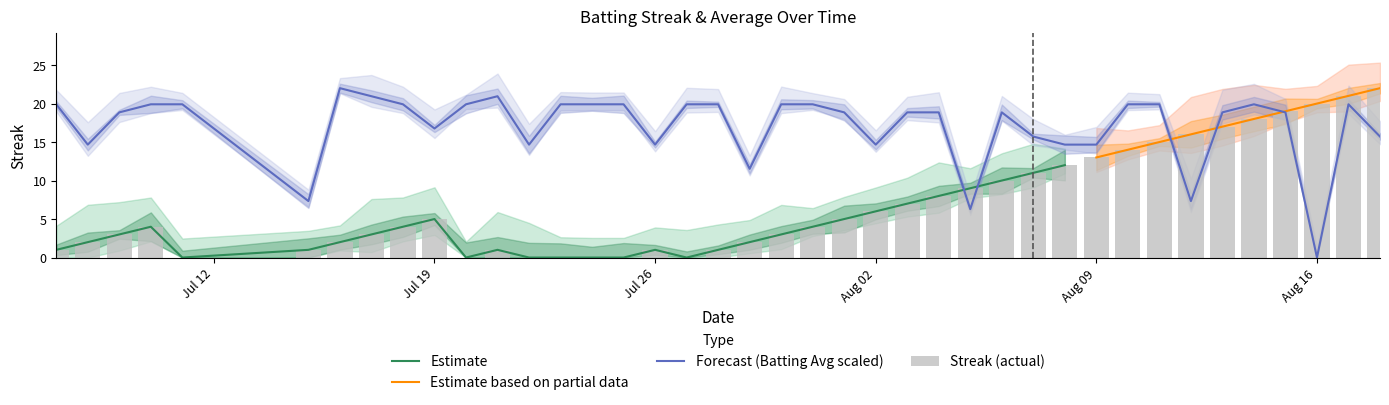

What position from the right is Jul 19?

31